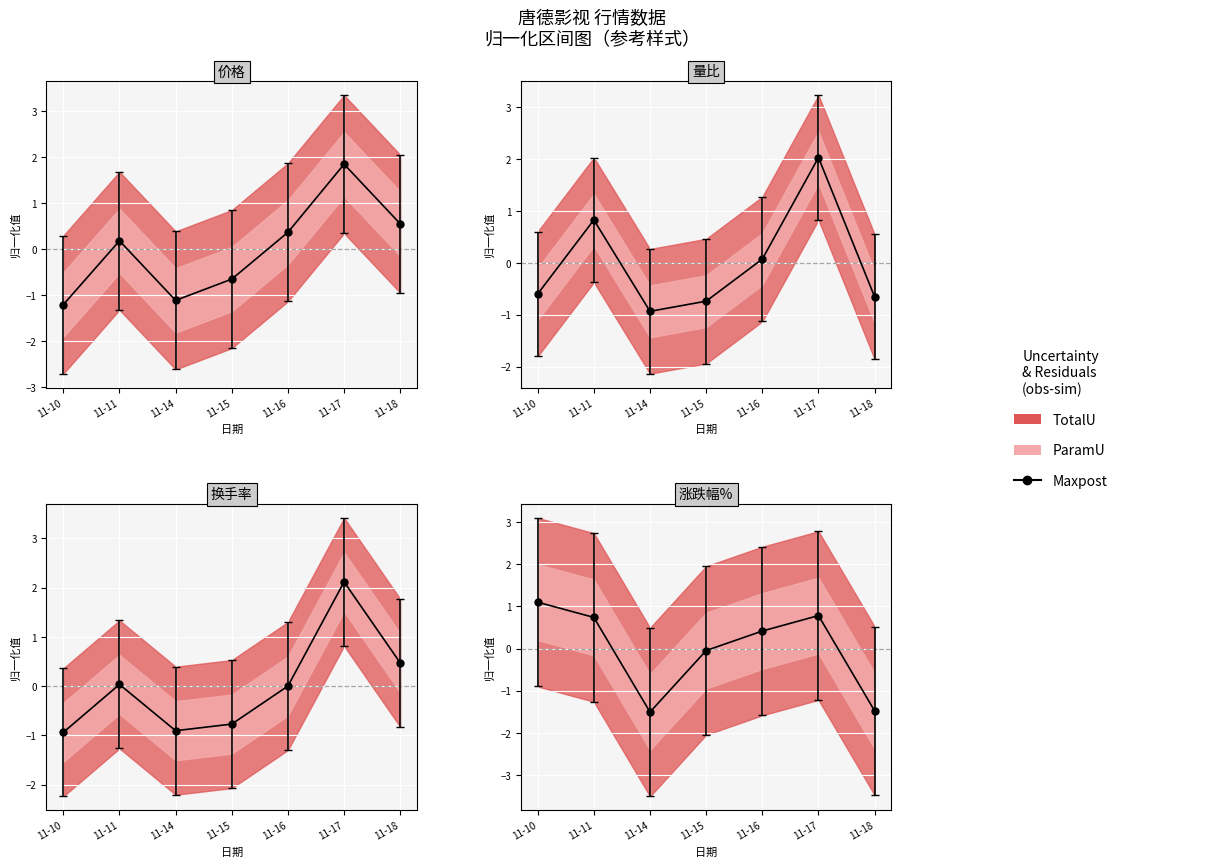

Is it true that 量比 equals -1.3 at 11-15?

False